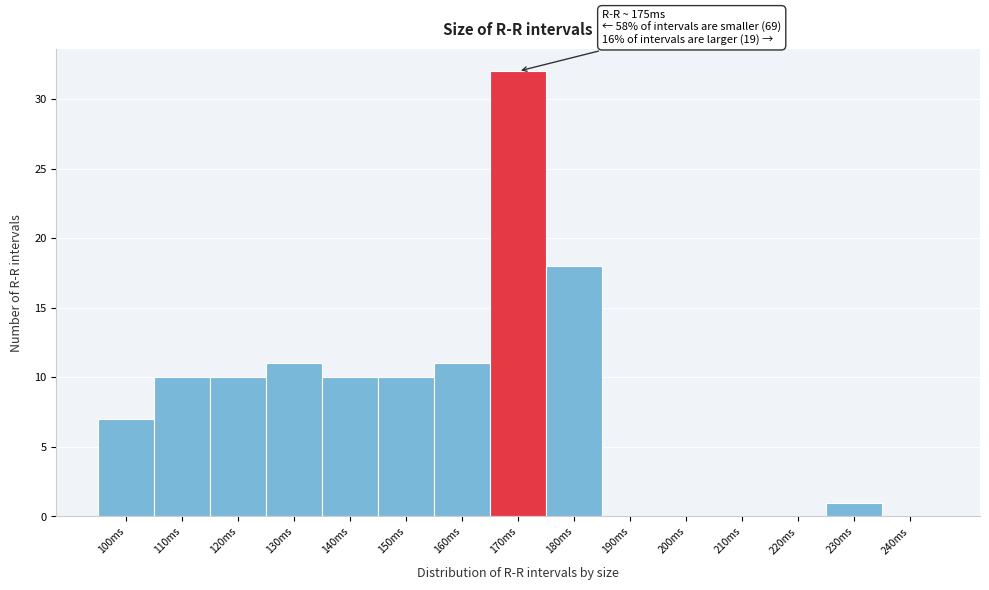

Reading left to right, list all the values displayed in this chart.

100ms=7	110ms=10	120ms=10	130ms=11	140ms=10	150ms=10	160ms=11	170ms=32	180ms=18	190ms=0	200ms=0	210ms=0	220ms=0	230ms=1	240ms=0